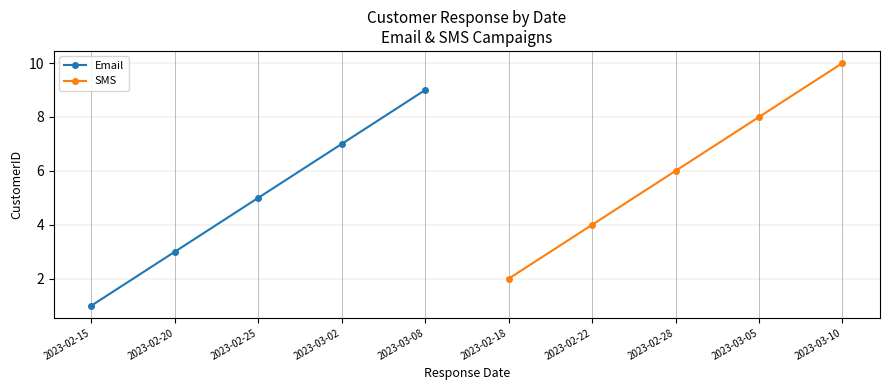

How many data points does each series have?

5